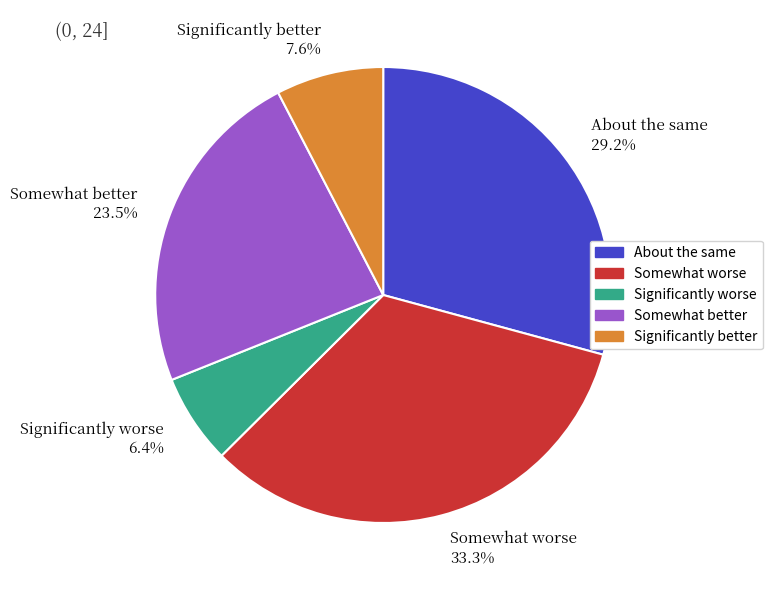

Is there a majority slice in this chart?

No